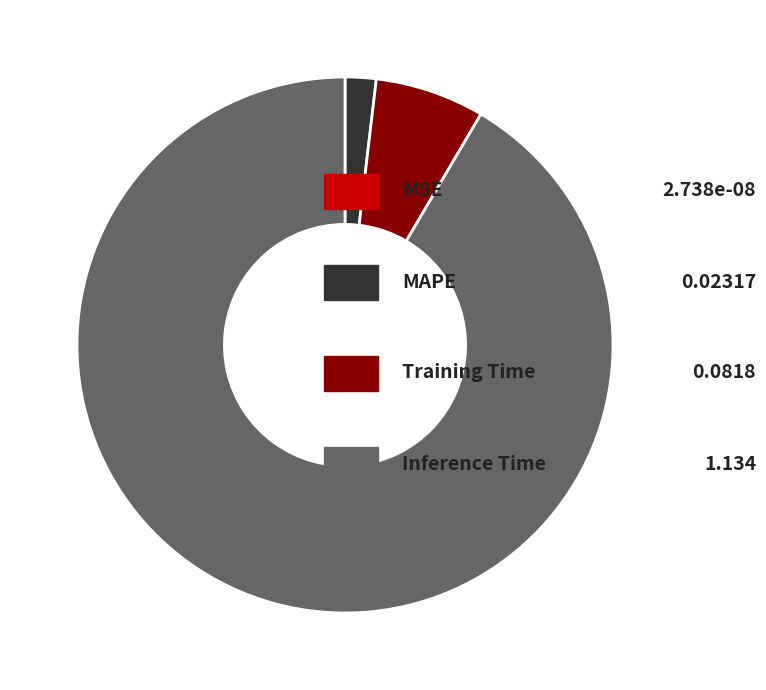

Is there a majority slice in this chart?

Yes